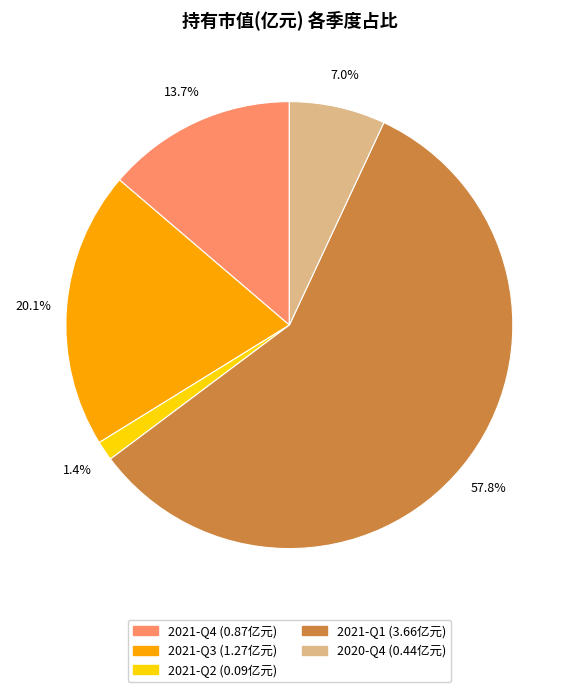

Is 2021-Q3 the majority of the pie?

No